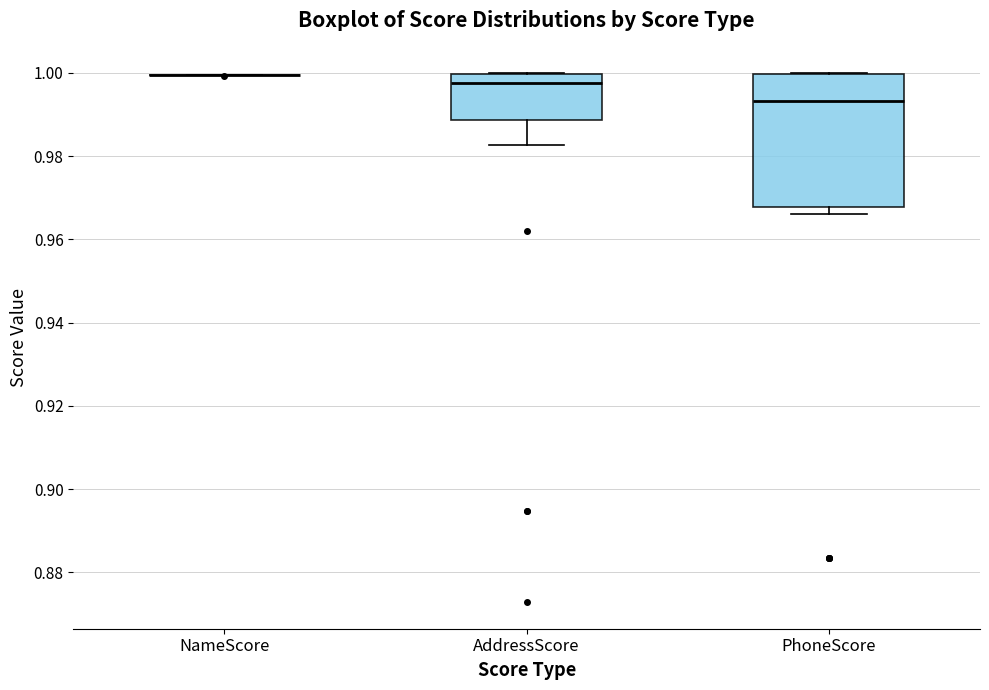

Reading left to right, read every box against the y-axis: the position of its median line, the range the box covers, and the ends of its whiskers. The values are not printed on the chart, so give them approximately, as read against the axis.

NameScore: box collapsed to a line at 1.000, whiskers 1.000 to 1.000
AddressScore: median 0.998, box 0.988 to 1.000, whiskers 0.982 to 1.000
PhoneScore: median 0.994, box 0.968 to 1.000, whiskers 0.966 to 1.000